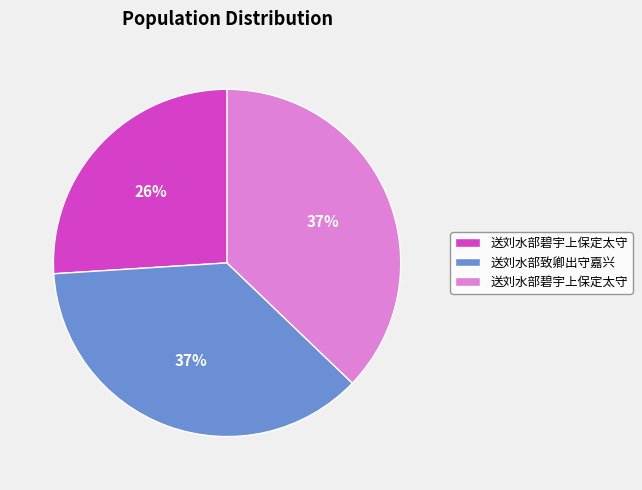

Does any single category account for the majority?

No